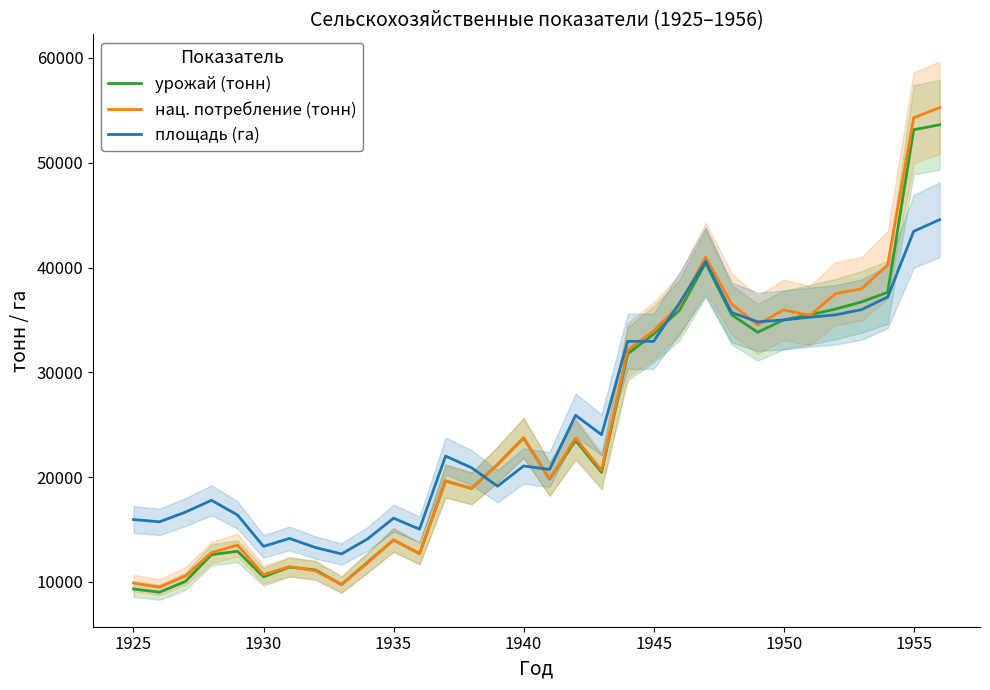

How many times do нац. потребление (тонн) and урожай (тонн) cross each other?

5